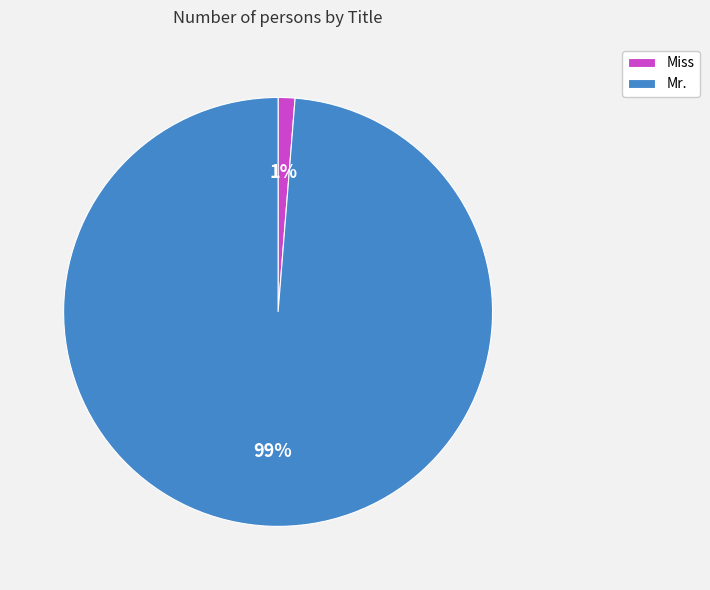

Which has a higher value, Miss or Mr.?

Mr.